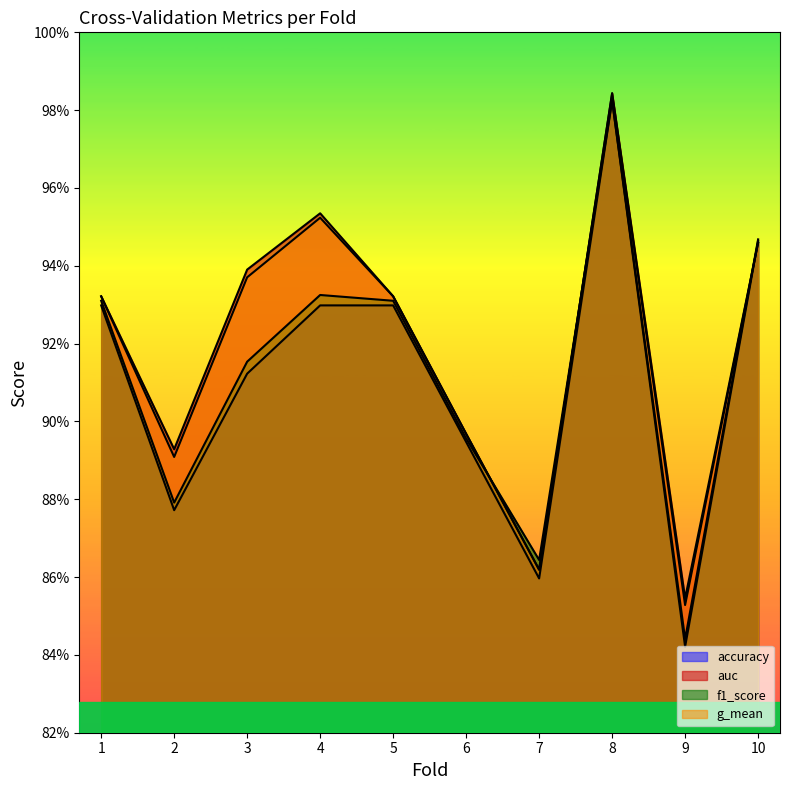

Reading left to right, what are all the values shown in this chart?

accuracy: 1=0.9	2=0.9	3=0.9	4=0.9	5=0.9	6=0.9	7=0.9	8=1.0	9=0.8	10=0.9
auc: 1=0.9	2=0.9	3=0.9	4=1.0	5=0.9	6=0.9	7=0.9	8=1.0	9=0.9	10=0.9
f1_score: 1=0.9	2=0.9	3=0.9	4=0.9	5=0.9	6=0.9	7=0.9	8=1.0	9=0.8	10=0.9
g_mean: 1=0.9	2=0.9	3=0.9	4=1.0	5=0.9	6=0.9	7=0.9	8=1.0	9=0.9	10=0.9